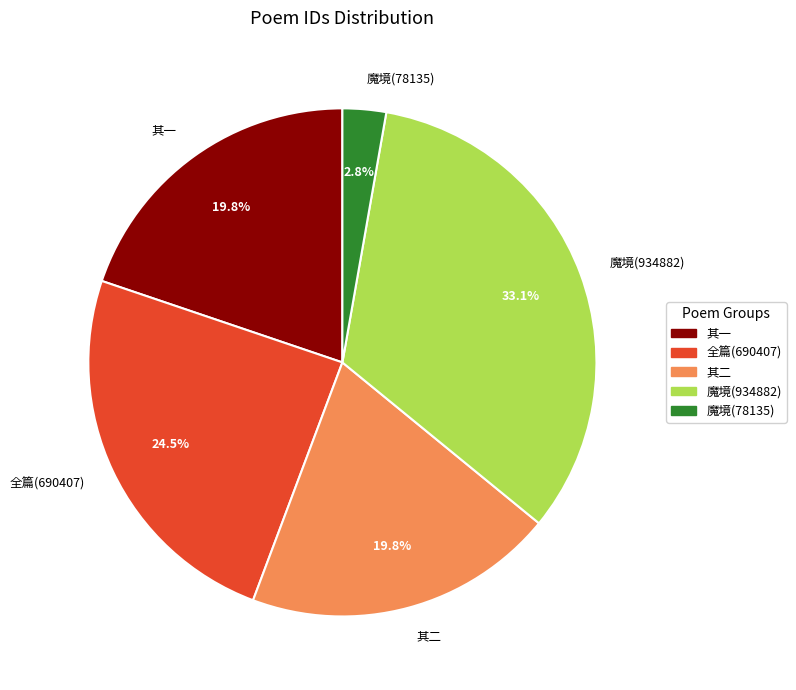

Does 其一 account for over 50% of the chart?

No